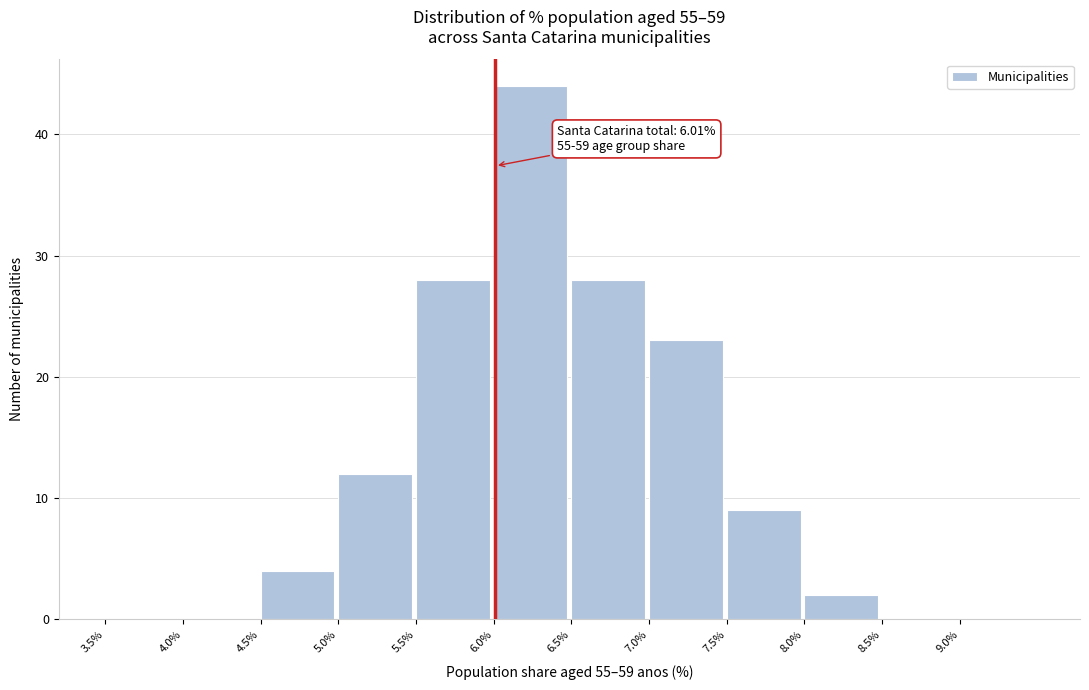

Which range on the x-axis has the tallest bar?

6.0 to 6.5